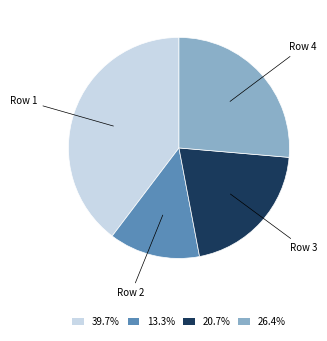

Combined, do Row 4 and Row 3 account for over 50%?

No